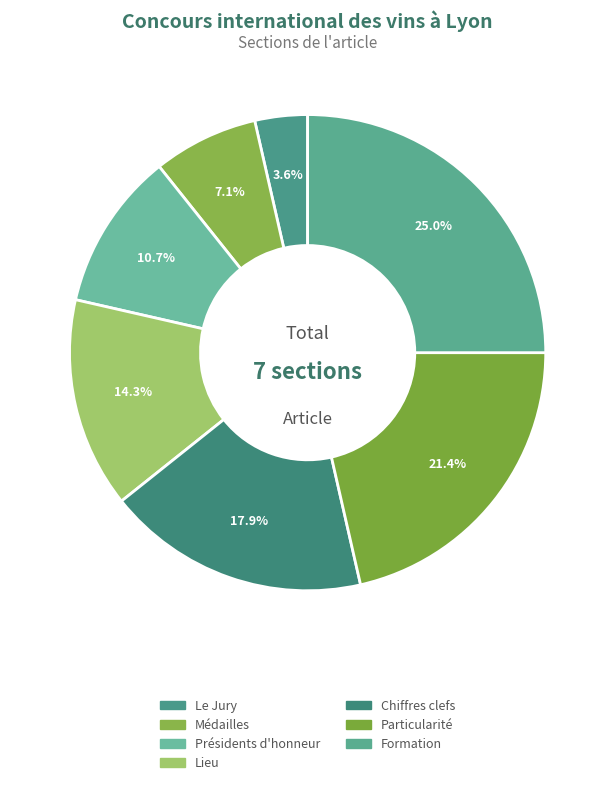

To the nearest percent, what portion does Le Jury represent?

4%